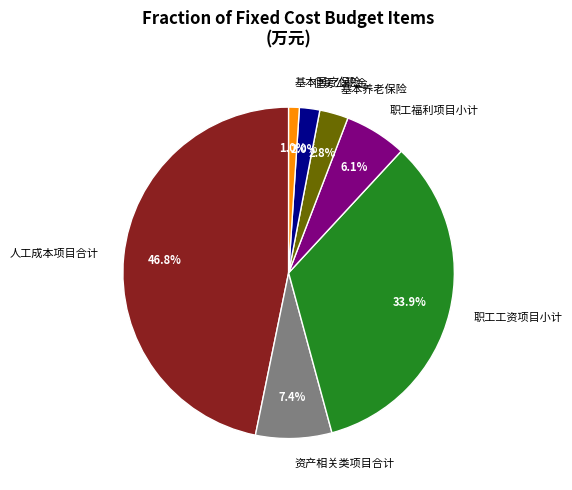

Approximately how many times larger is the value at 资产相关类项目合计 compared to 人工成本项目合计?

0.2